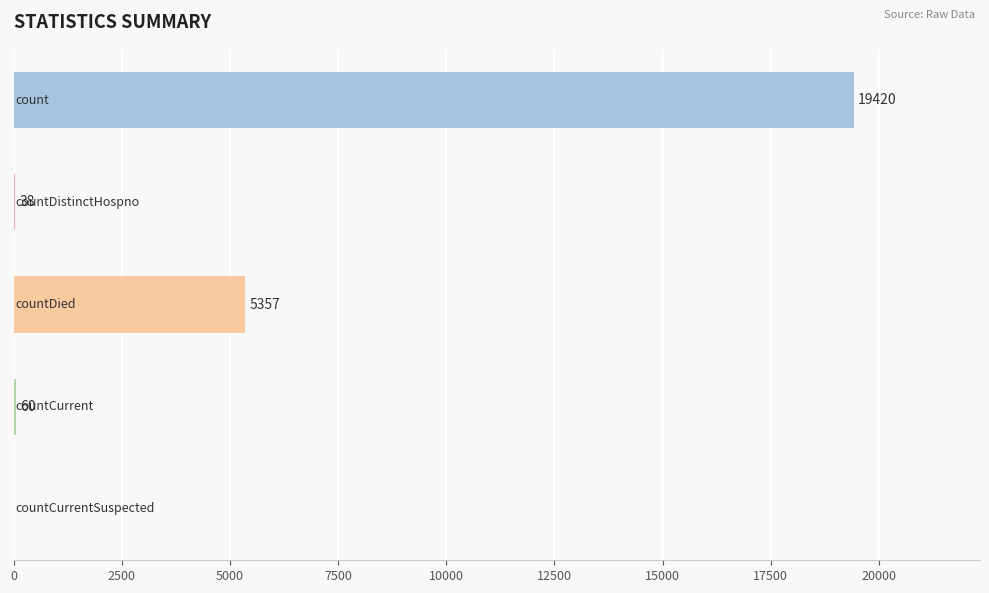

What is the sum of all values?

24875